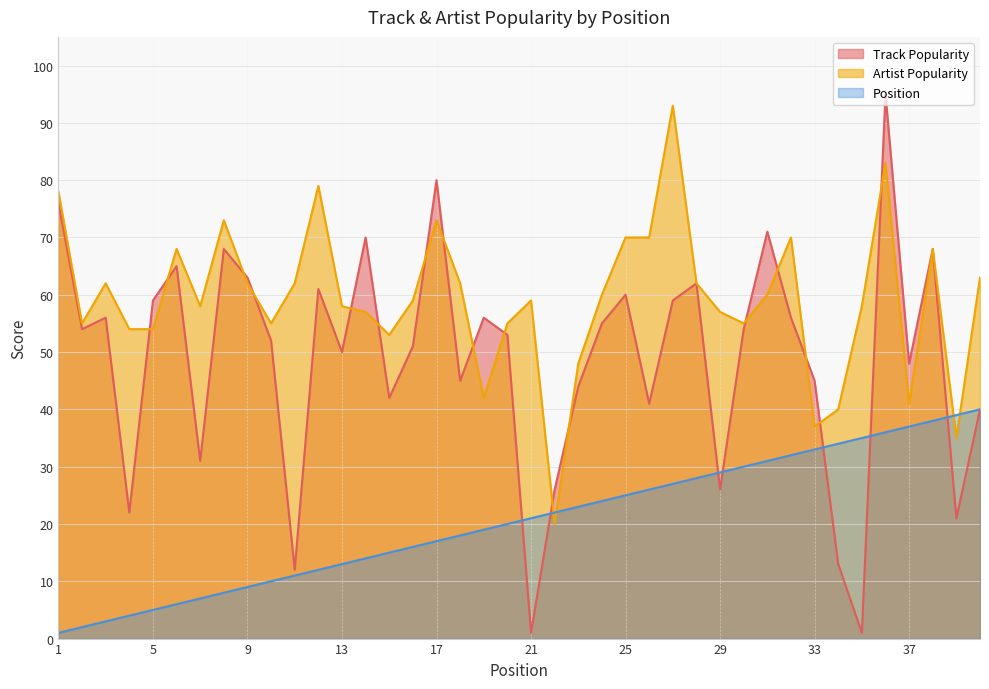

Read the Artist Popularity value at 35.

58